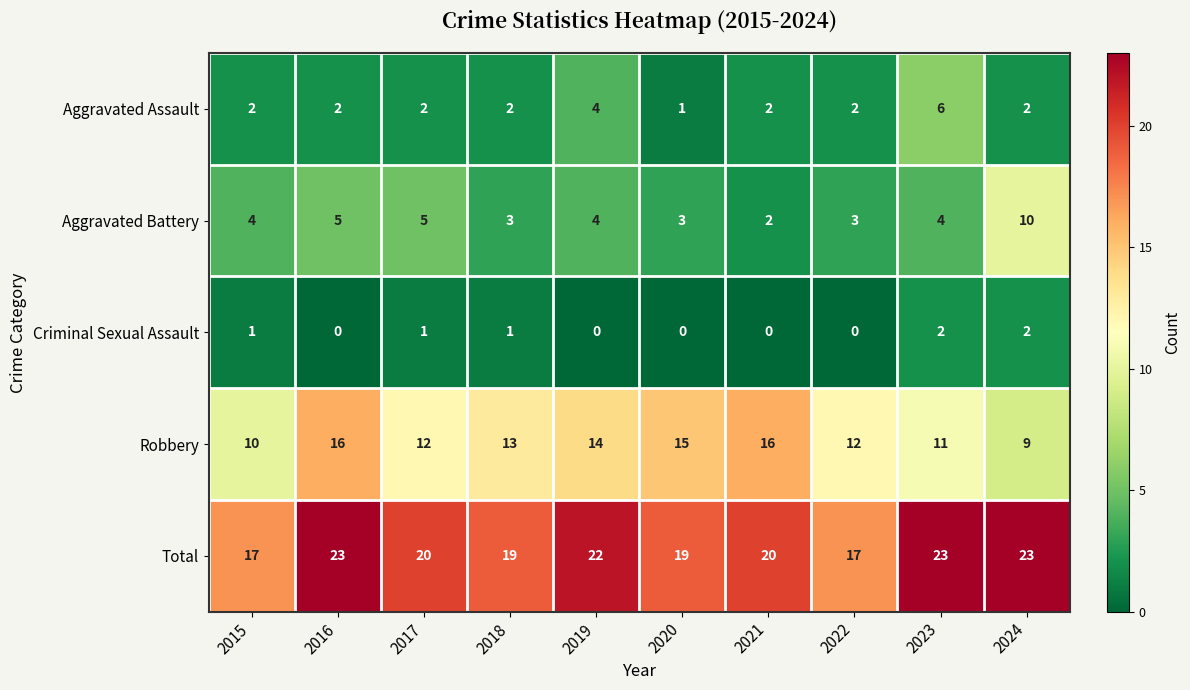

Count the Aggravated Assault values in the range 2 to 3.

7